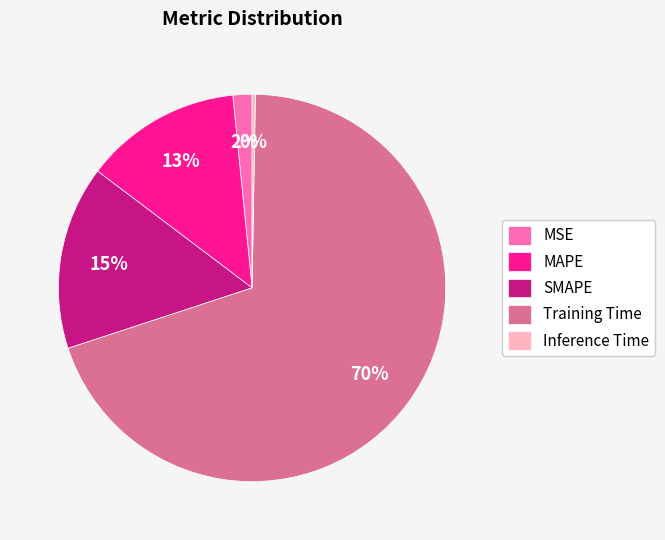

Do Training Time and SMAPE together represent more than half of the pie?

Yes